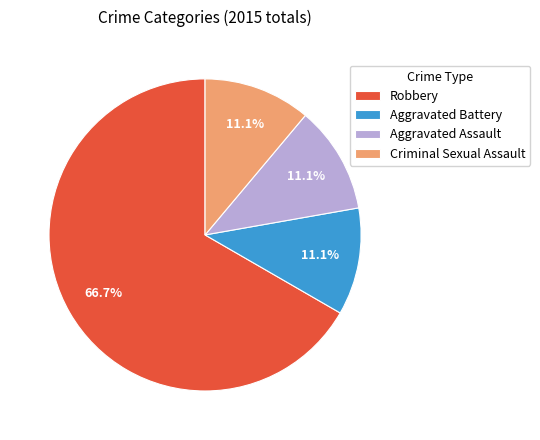

To the nearest percent, what portion does Robbery represent?

67%